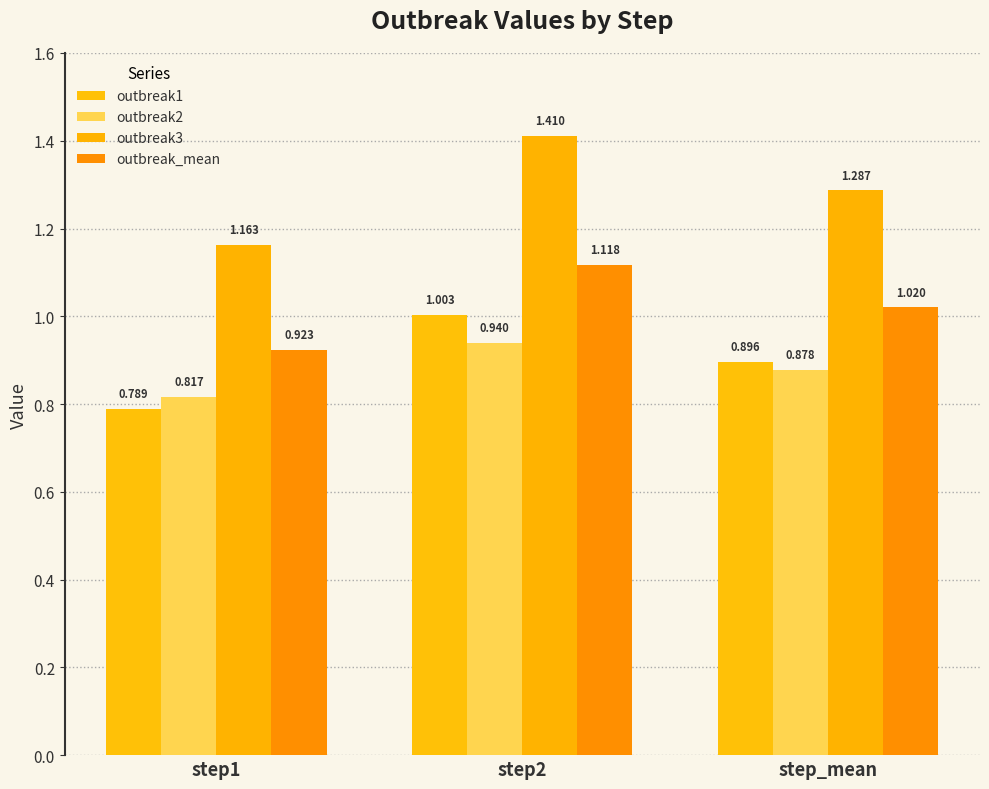

Between step1 and step_mean, which series saw the biggest shift?

outbreak3